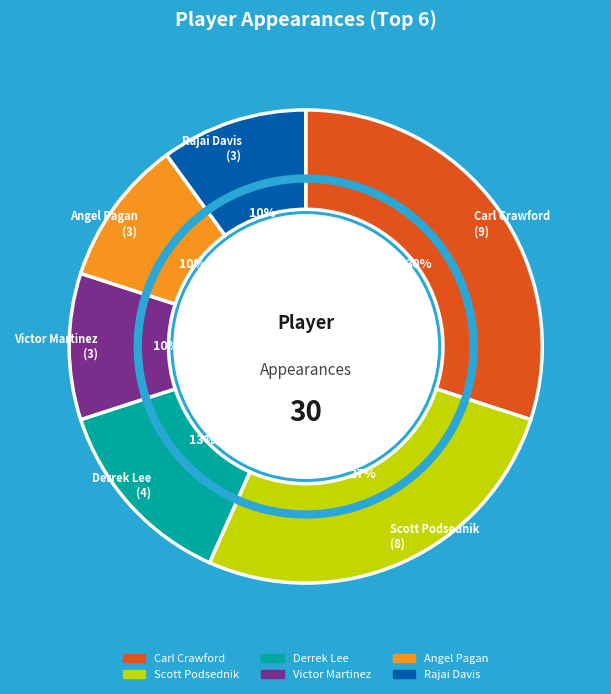

True or false: Victor Martinez accounts for 18% of the total.

False